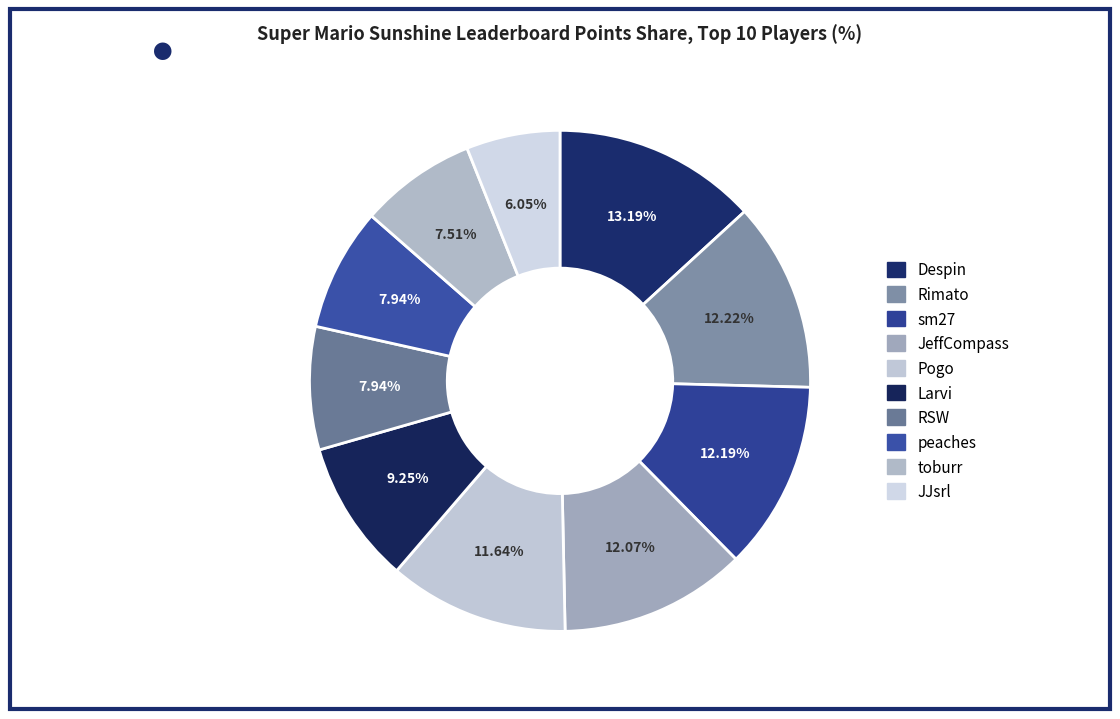

What percentage is the toburr slice, to the nearest percent?

8%